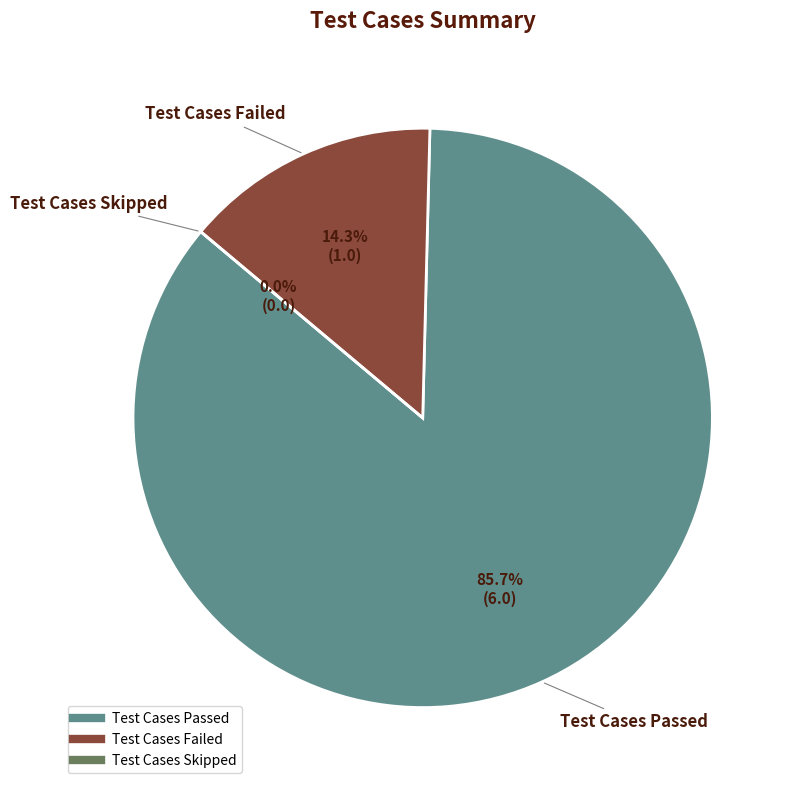

Does Test Cases Passed account for over 50% of the chart?

Yes